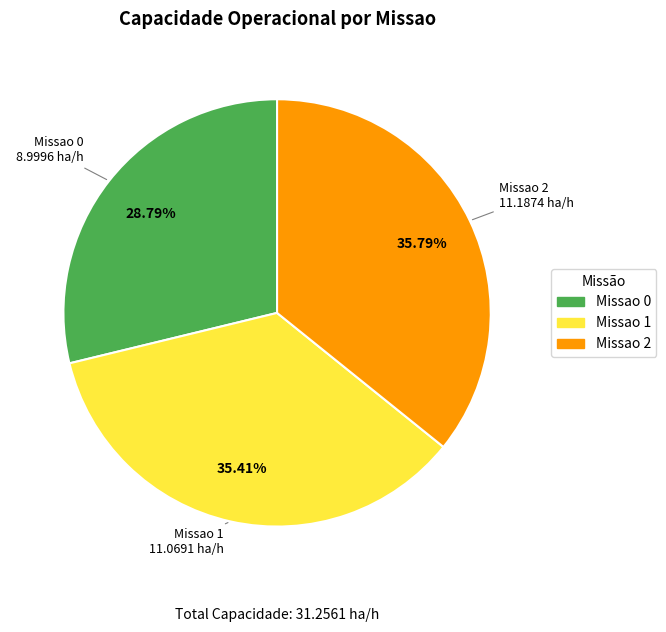

To the nearest percent, what percentage of the pie is Missao 1?

35%